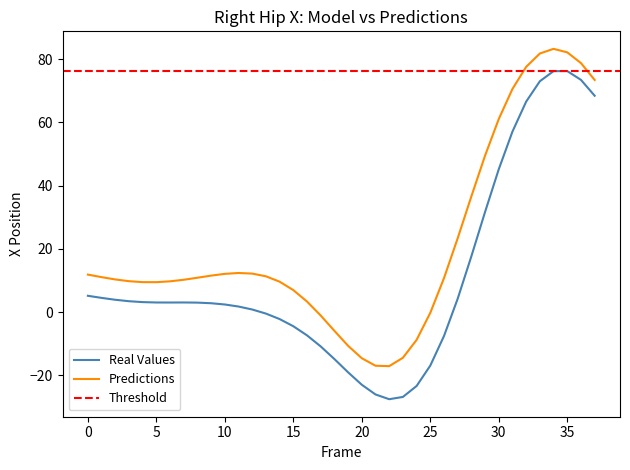

True or false: Predictions and Real Values intersect in this chart.

False